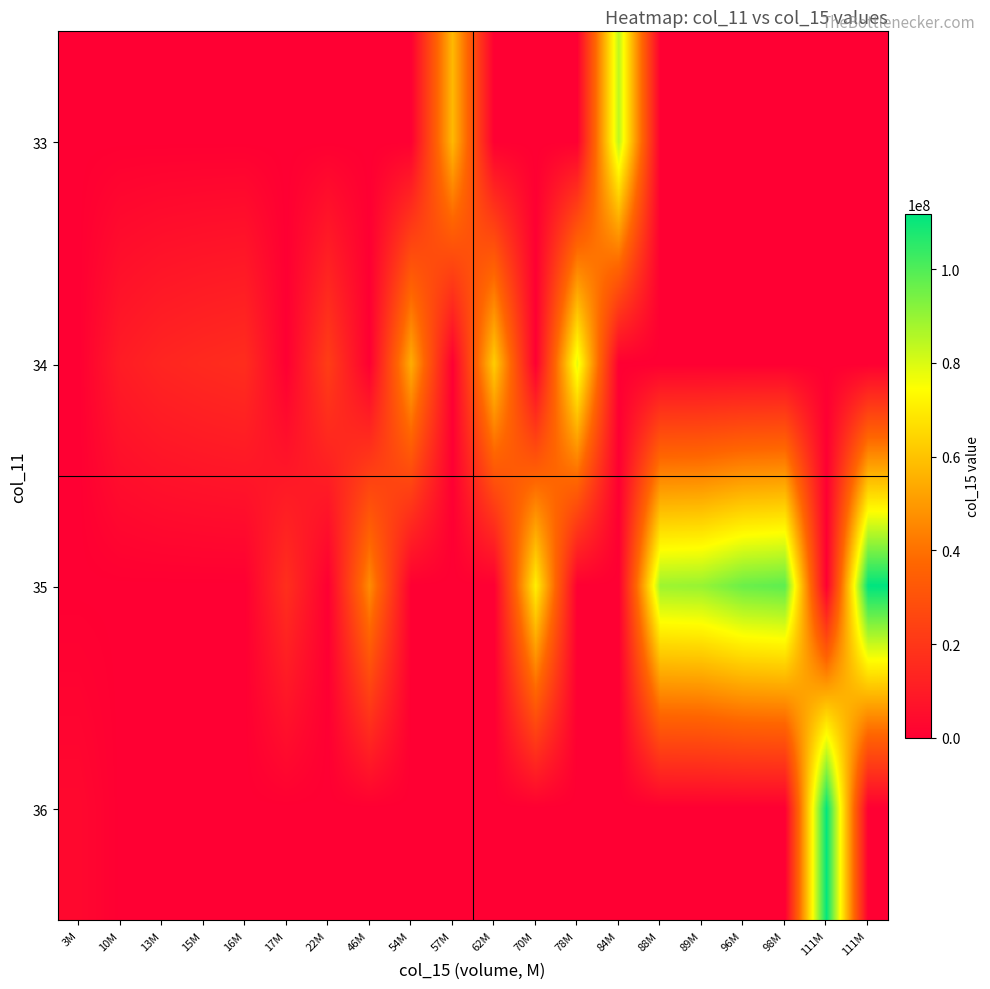

Reading right to left, what are all the values shown in this chart?

33: 111M=0	111M=0	98M=0	96M=0	89M=0	88M=0	84M=84484264	78M=0	70M=0	62M=0	57M=57642088	54M=0	46M=0	22M=0	17M=0	16M=0	15M=0	13M=0	10M=0	3M=0
34: 111M=0	111M=0	98M=0	96M=0	89M=0	88M=0	84M=0	78M=78494856	70M=0	62M=62531984	57M=0	54M=54782704	46M=0	22M=22536712	17M=0	16M=16524840	15M=15350792	13M=13724280	10M=10420016	3M=0
35: 111M=111827760	111M=0	98M=98116904	96M=96244048	89M=89804192	88M=88838832	84M=0	78M=0	70M=70935512	62M=0	57M=0	54M=0	46M=46740808	22M=0	17M=17211496	16M=0	15M=0	13M=0	10M=0	3M=0
36: 111M=0	111M=111380512	98M=0	96M=0	89M=0	88M=0	84M=0	78M=0	70M=0	62M=0	57M=0	54M=0	46M=0	22M=0	17M=0	16M=0	15M=0	13M=0	10M=0	3M=3359384